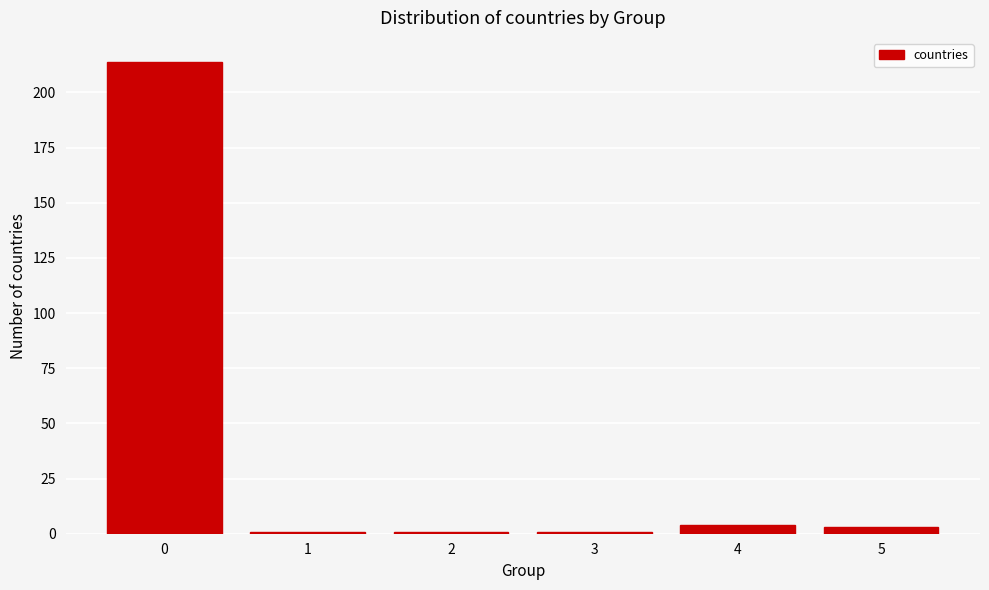

Reading left to right, what are all the values shown in this chart?

214	1	1	1	4	3